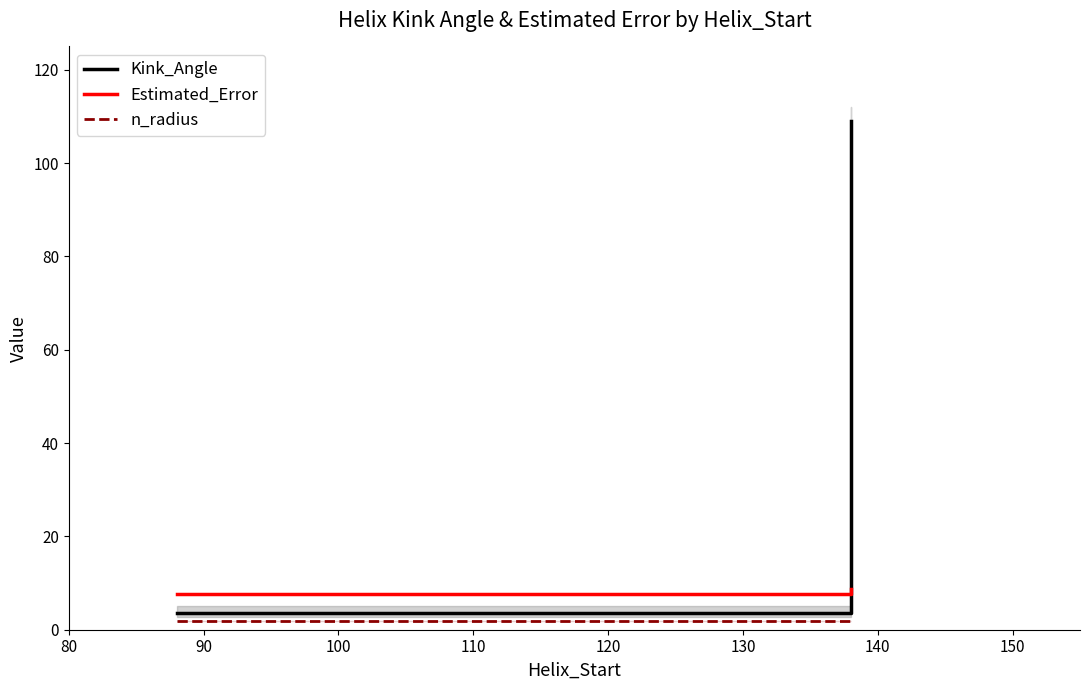

Which series has the widest spread of values?

Kink_Angle